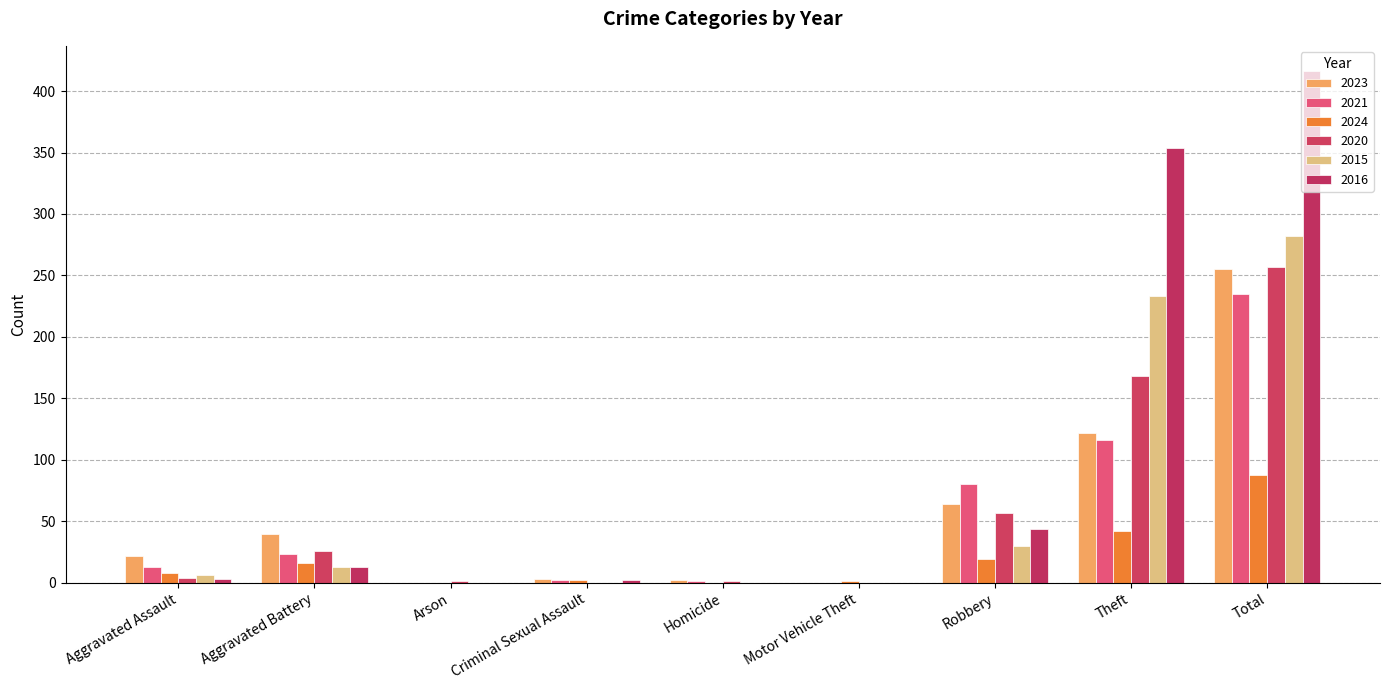

Are the bars horizontal?

No